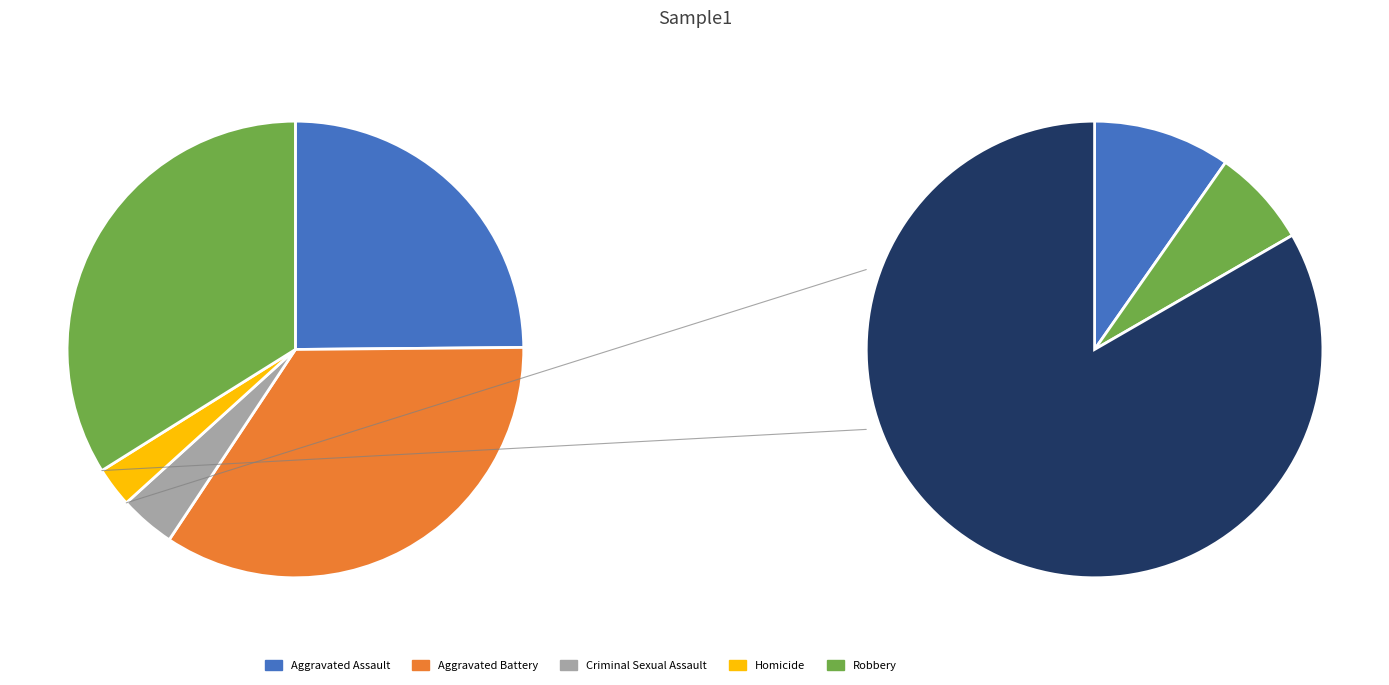

Between Robbery and Homicide, which is larger?

Robbery